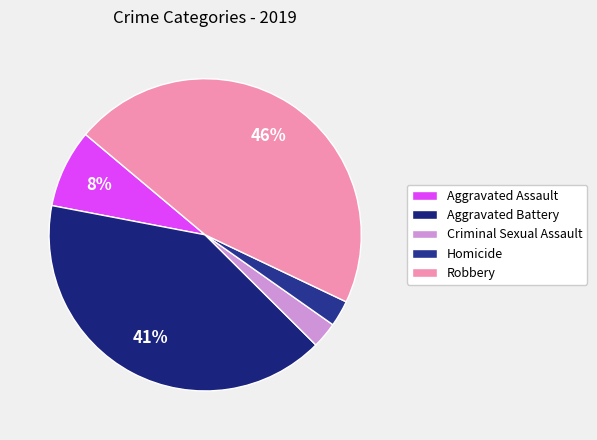

To the nearest percent, what percentage of the pie is Aggravated Assault?

8%